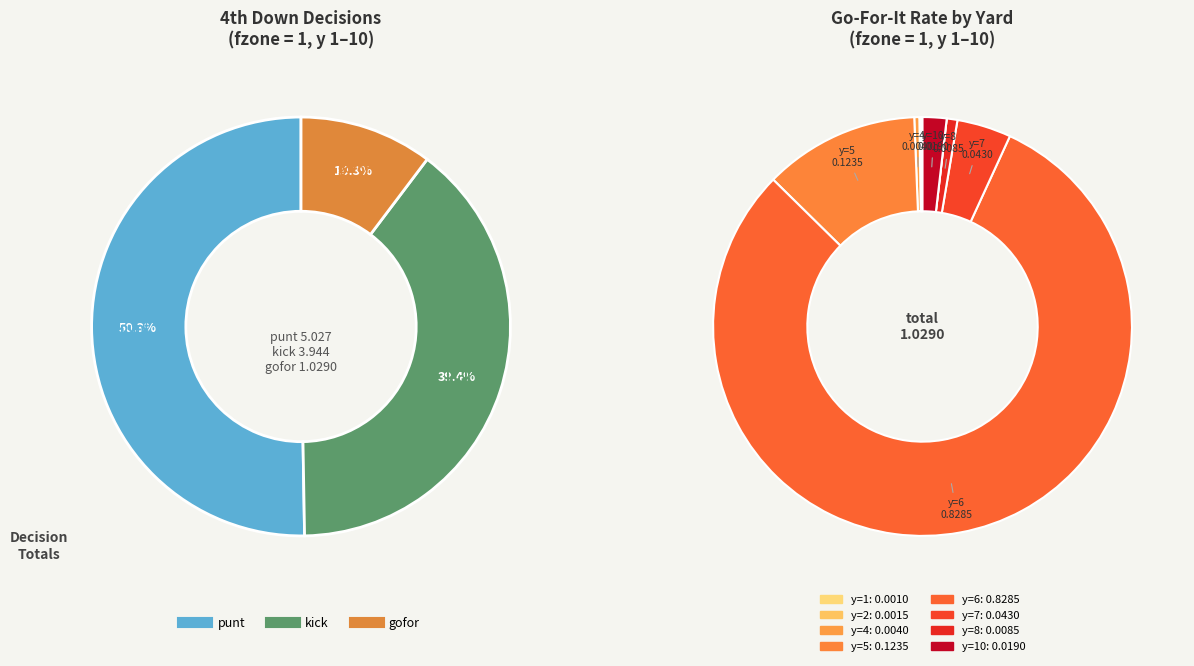

True or false: y=8 accounts for 9% of the total.

False